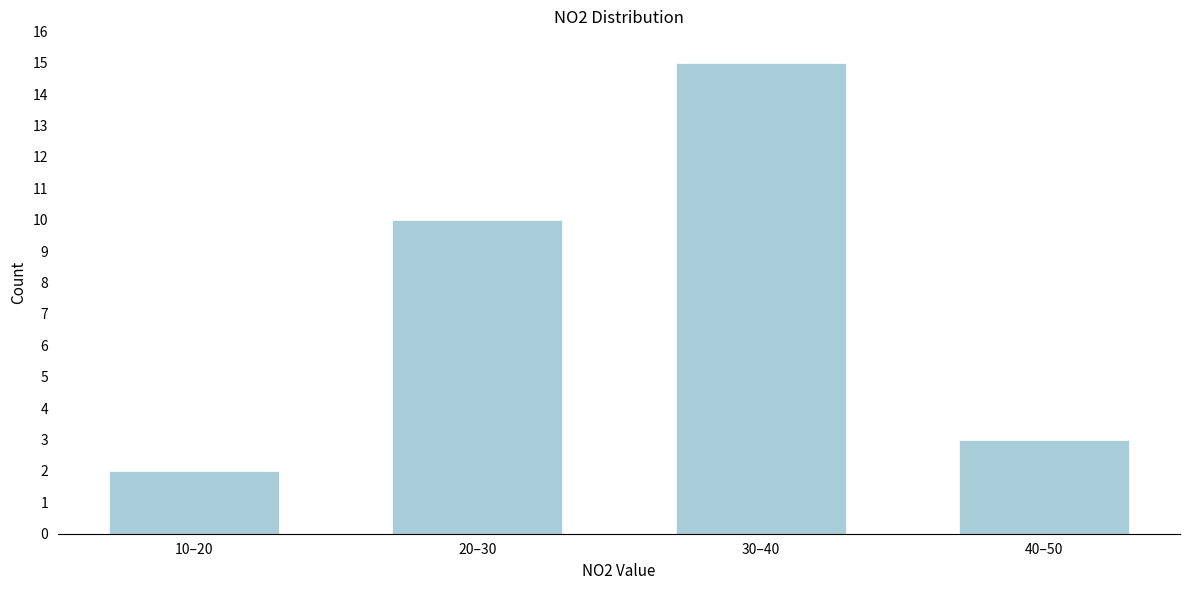

Reading left to right, transcribe all the data shown in this chart.

10–20=2	20–30=10	30–40=15	40–50=3